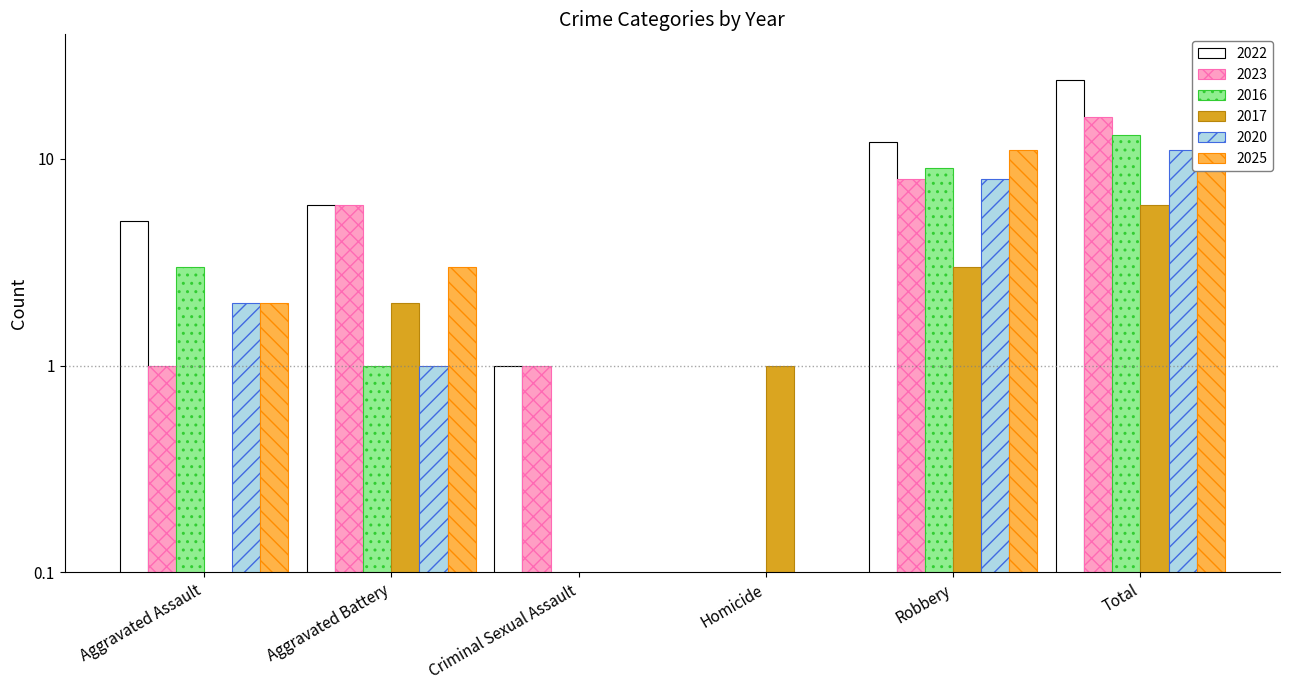

Reading left to right, list all the values displayed in this chart.

2022: Aggravated Assault=5	Aggravated Battery=6	Criminal Sexual Assault=1	Homicide=0	Robbery=12	Total=24
2023: Aggravated Assault=1	Aggravated Battery=6	Criminal Sexual Assault=1	Homicide=0	Robbery=8	Total=16
2016: Aggravated Assault=3	Aggravated Battery=1	Criminal Sexual Assault=0	Homicide=0	Robbery=9	Total=13
2017: Aggravated Assault=0	Aggravated Battery=2	Criminal Sexual Assault=0	Homicide=1	Robbery=3	Total=6
2020: Aggravated Assault=2	Aggravated Battery=1	Criminal Sexual Assault=0	Homicide=0	Robbery=8	Total=11
2025: Aggravated Assault=2	Aggravated Battery=3	Criminal Sexual Assault=0	Homicide=0	Robbery=11	Total=16